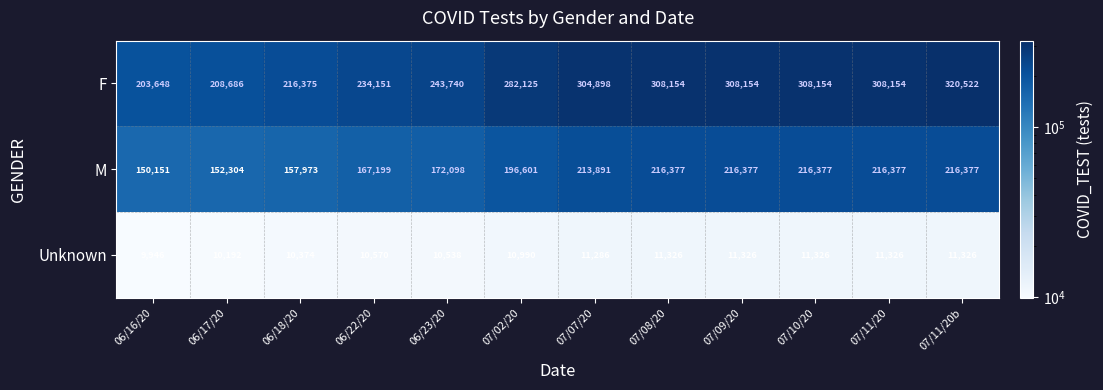

The value of Unknown at 07/11/20b is 17097. True or false?

False